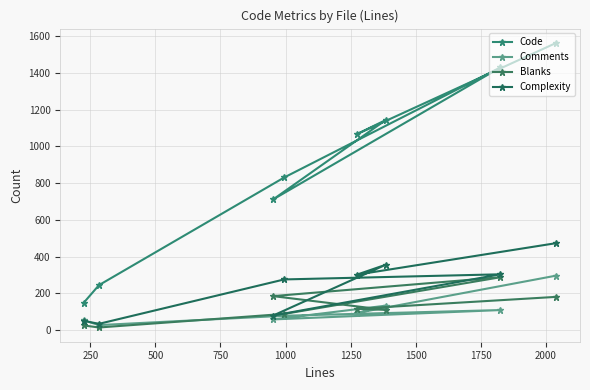

How many lines are shown in the chart?

4